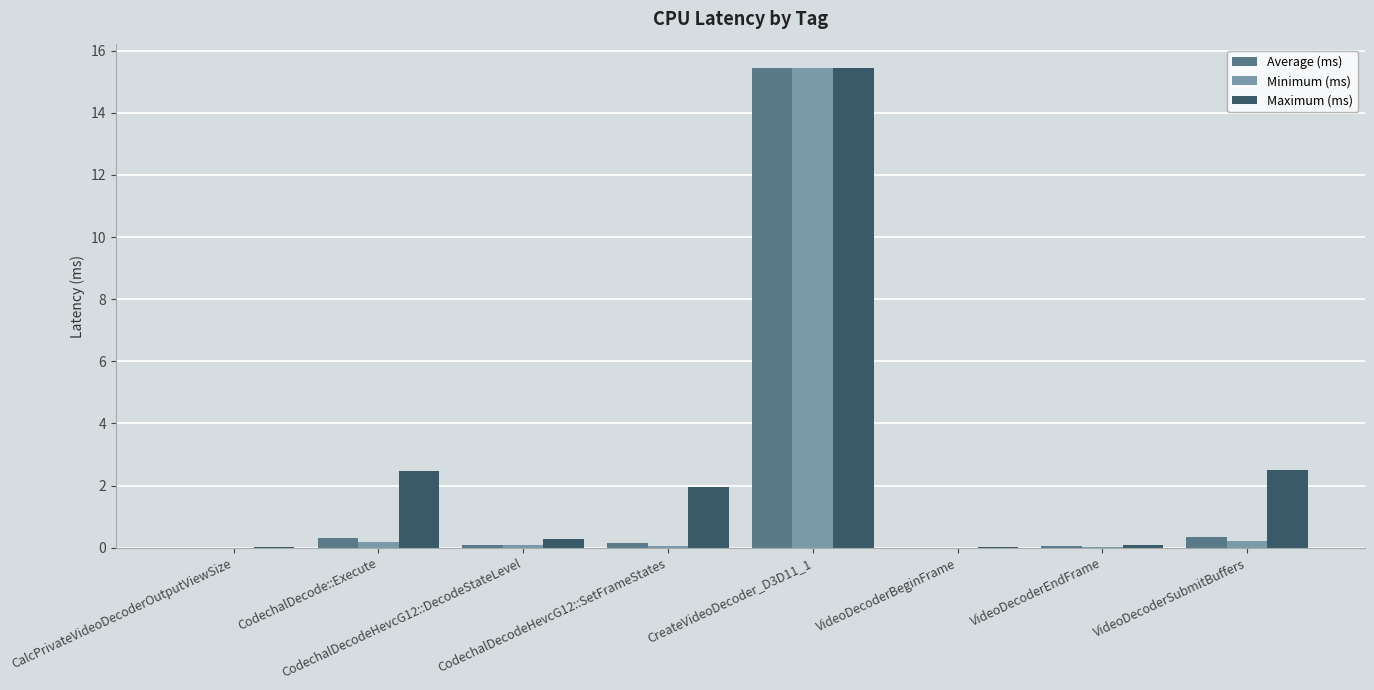

Count the number of data series in this chart.

3